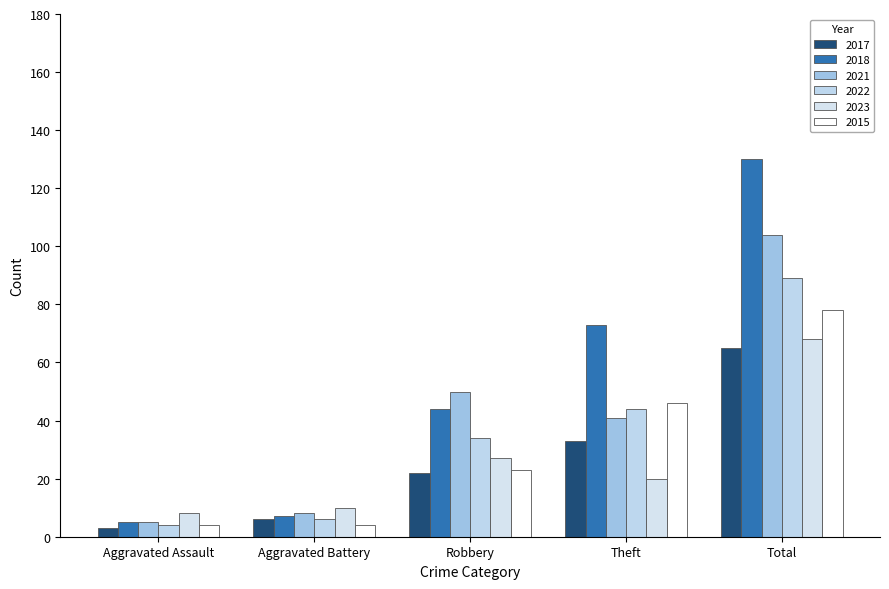

Reading left to right, transcribe all the data shown in this chart.

2017: Aggravated Assault=3	Aggravated Battery=6	Robbery=22	Theft=33	Total=65
2018: Aggravated Assault=5	Aggravated Battery=7	Robbery=44	Theft=73	Total=130
2021: Aggravated Assault=5	Aggravated Battery=8	Robbery=50	Theft=41	Total=104
2022: Aggravated Assault=4	Aggravated Battery=6	Robbery=34	Theft=44	Total=89
2023: Aggravated Assault=8	Aggravated Battery=10	Robbery=27	Theft=20	Total=68
2015: Aggravated Assault=4	Aggravated Battery=4	Robbery=23	Theft=46	Total=78